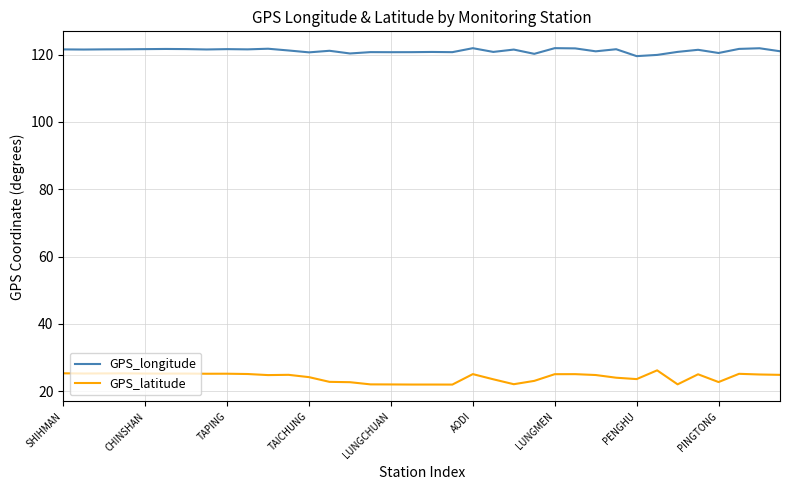

True or false: GPS_latitude and GPS_longitude intersect in this chart.

False